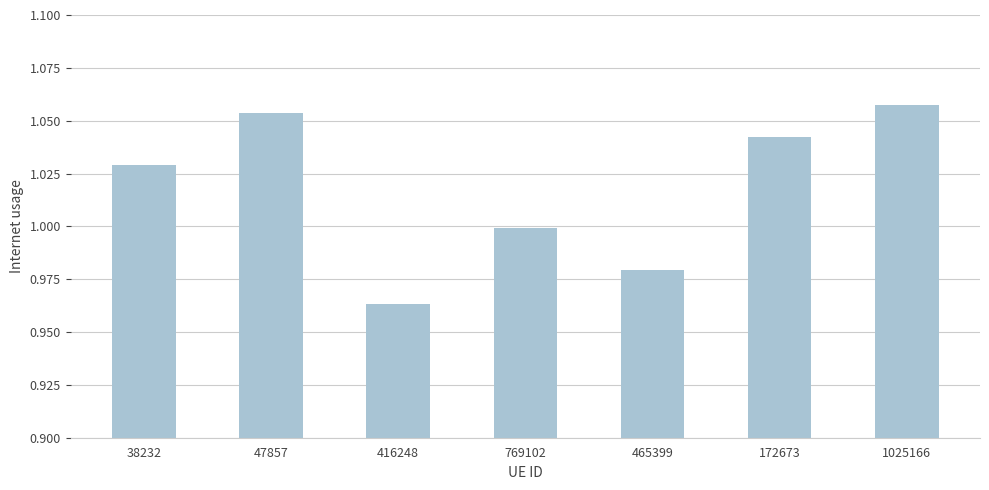

Rank the categories by value from lowest to highest.

416248, 465399, 769102, 38232, 172673, 47857, 1025166